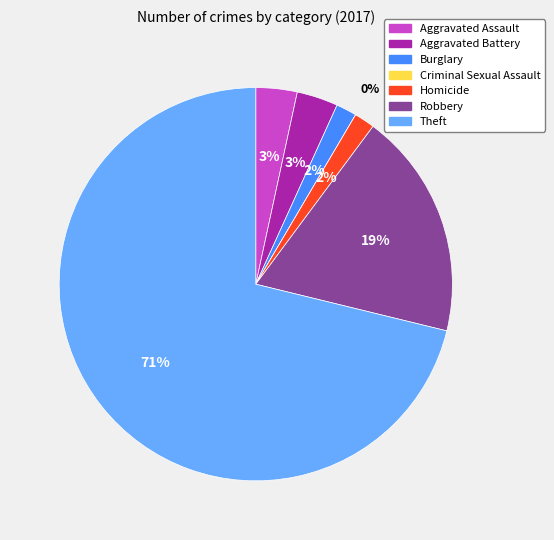

Between Aggravated Assault and Homicide, which is larger?

Aggravated Assault